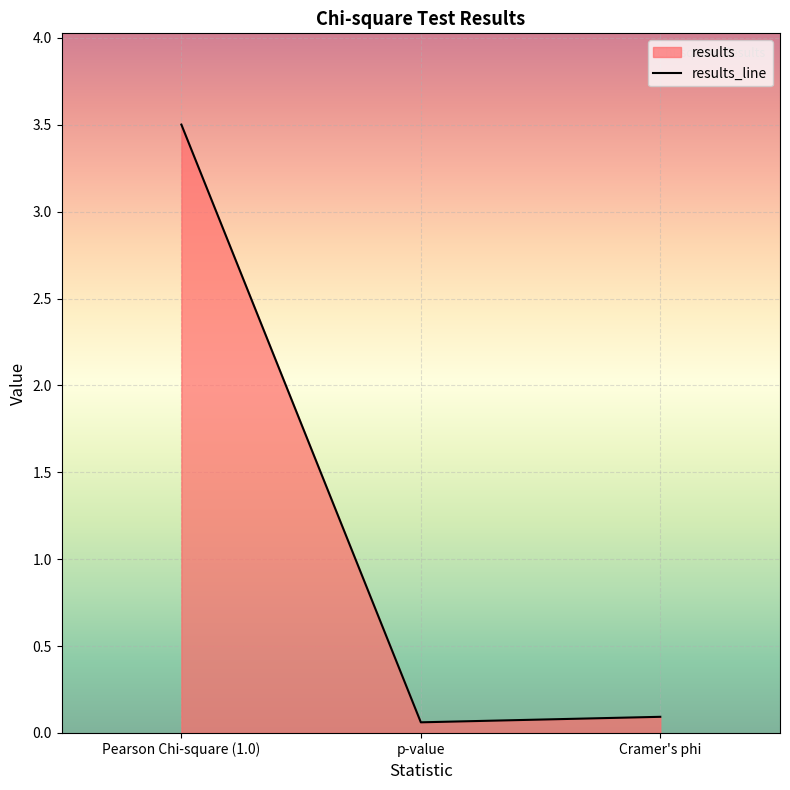

The chart shows a value of 0.1 at Cramer's phi. True or false?

False